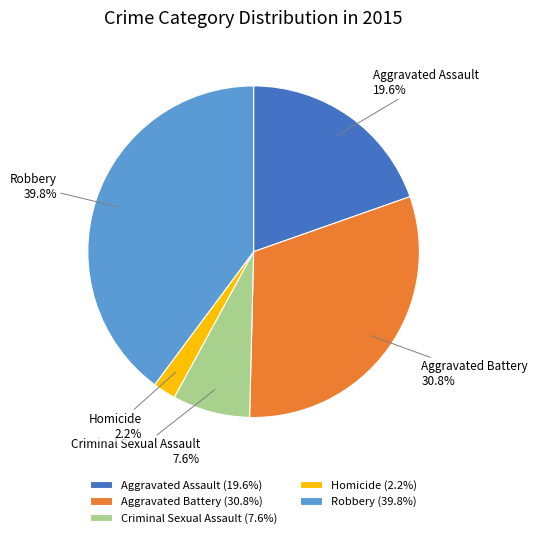

To the nearest percent, what portion does Robbery represent?

40%